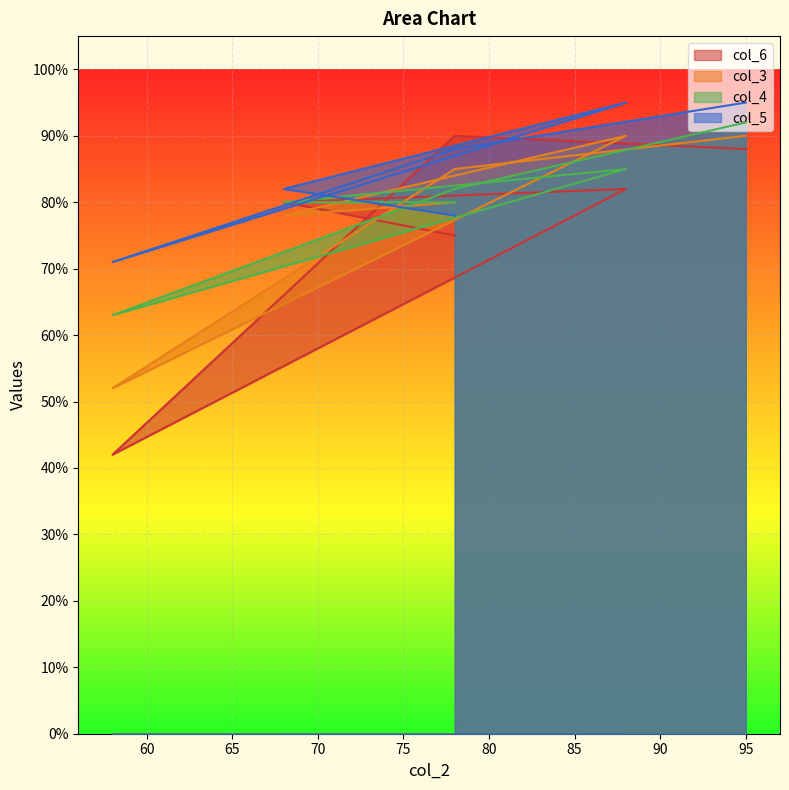

At how many categories does at least one series exceed 83?

3